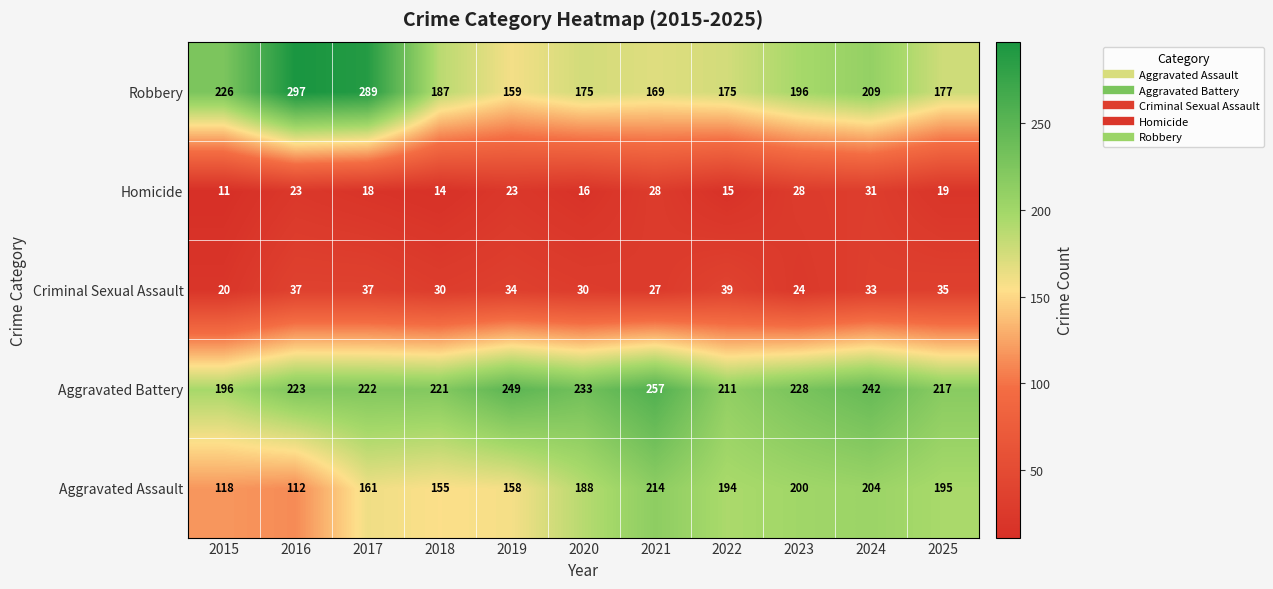

What is the difference between the highest and lowest values at 2022?

196